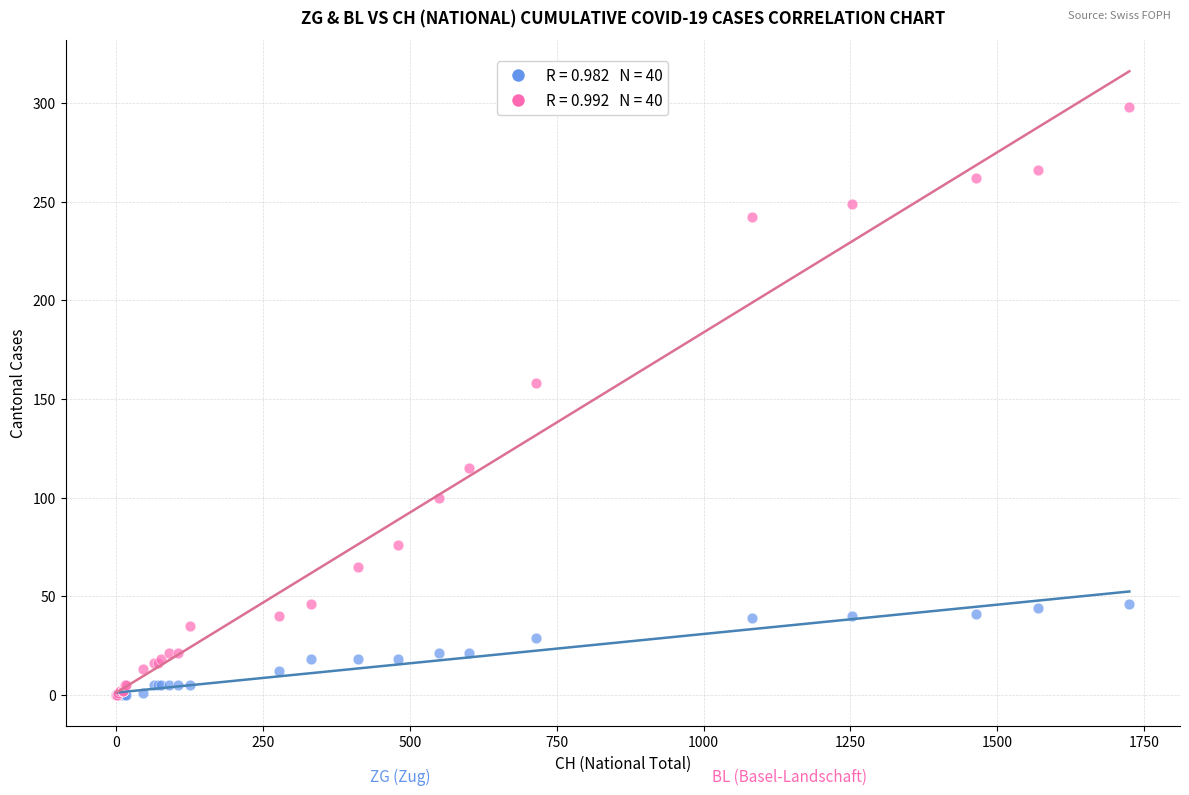

Across all series, what Y value is closest to 149?

158